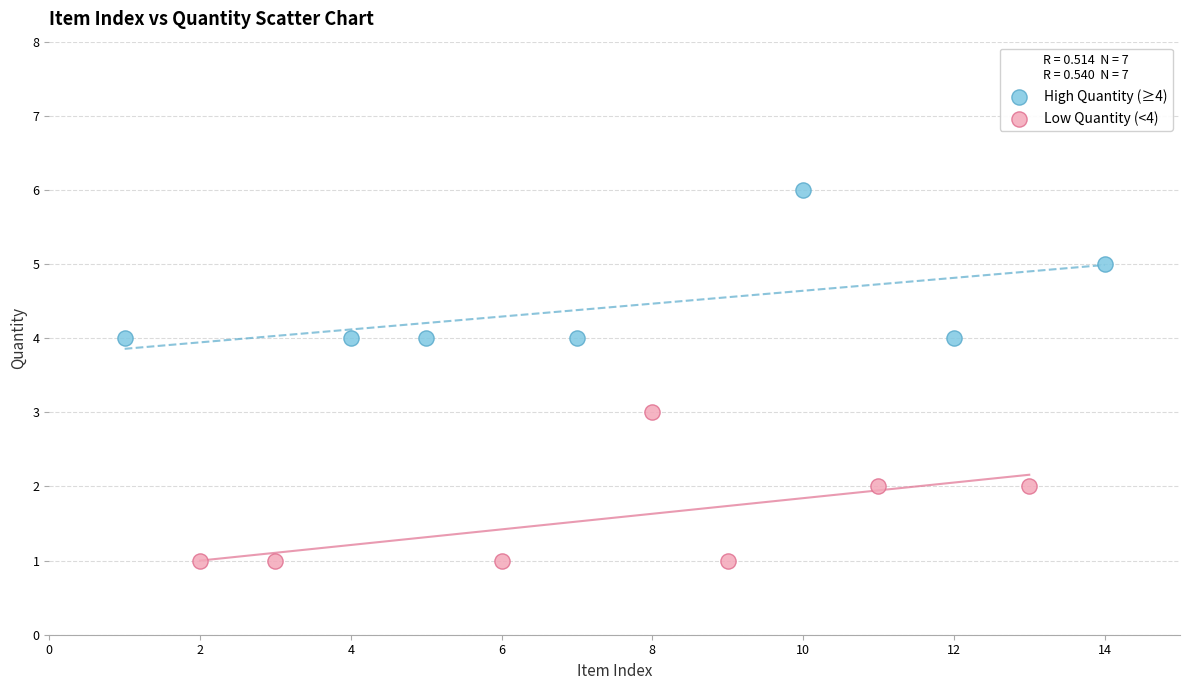

Which series contains the lowest Y value?

Low Quantity (<4)